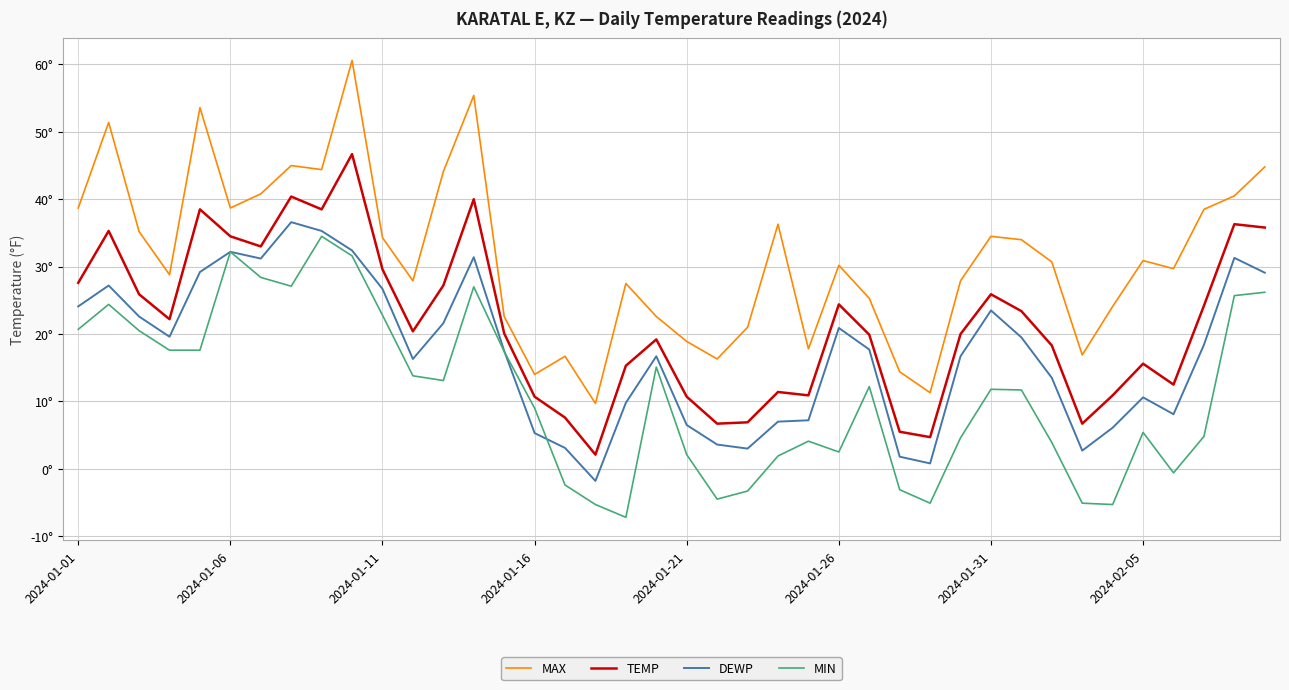

Reading right to left, transcribe all the data shown in this chart.

MAX: 44.8	40.5	38.5	29.7	30.9	24.1	16.9	30.7	34.0	34.5	27.9	11.3	14.4	25.3	30.2	17.8	36.3	21.0	16.3	18.9	22.6	27.5	9.7	16.7	14.0	22.6	55.4	44.1	27.9	34.3	60.6	44.4	45.0	40.8	38.7	53.6	28.8	35.2	51.4	38.7
TEMP: 35.8	36.3	24.2	12.5	15.6	10.9	6.7	18.3	23.4	25.9	20.0	4.7	5.5	19.9	24.4	10.9	11.4	6.9	6.7	10.7	19.2	15.3	2.1	7.6	10.7	20.1	40.0	27.2	20.4	29.6	46.7	38.5	40.4	33.0	34.5	38.5	22.2	25.9	35.3	27.6
DEWP: 29.1	31.3	18.4	8.1	10.6	6.1	2.7	13.5	19.5	23.5	16.7	0.8	1.8	17.7	20.9	7.2	7.0	3.0	3.6	6.5	16.7	9.8	-1.8	3.1	5.3	17.5	31.4	21.6	16.3	26.7	32.4	35.3	36.6	31.2	32.2	29.2	19.6	22.6	27.2	24.1
MIN: 26.2	25.7	4.8	-0.6	5.4	-5.3	-5.1	3.9	11.7	11.8	4.6	-5.1	-3.1	12.2	2.5	4.1	1.9	-3.3	-4.5	2.1	15.1	-7.2	-5.3	-2.4	9.0	17.4	27.0	13.1	13.8	22.8	31.6	34.5	27.1	28.4	32.2	17.6	17.6	20.5	24.4	20.7